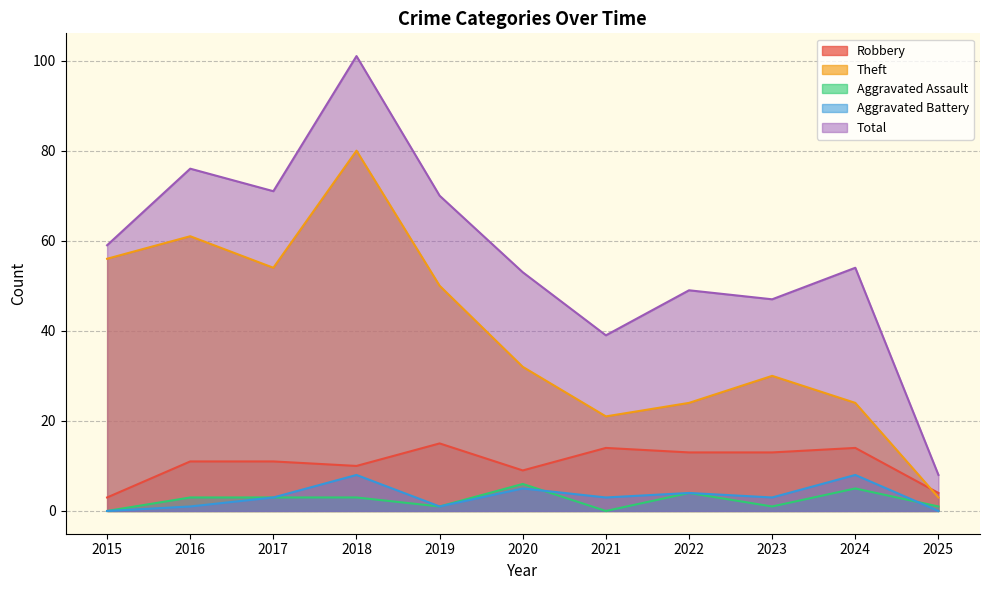

What is the sum of all Theft values?

435